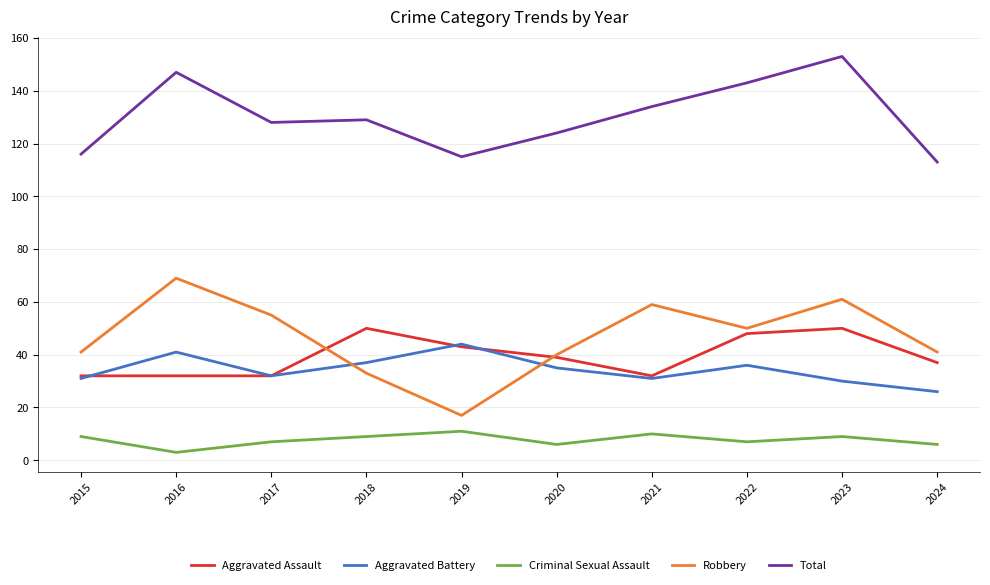

At which category is the sum across all series the highest?

2023